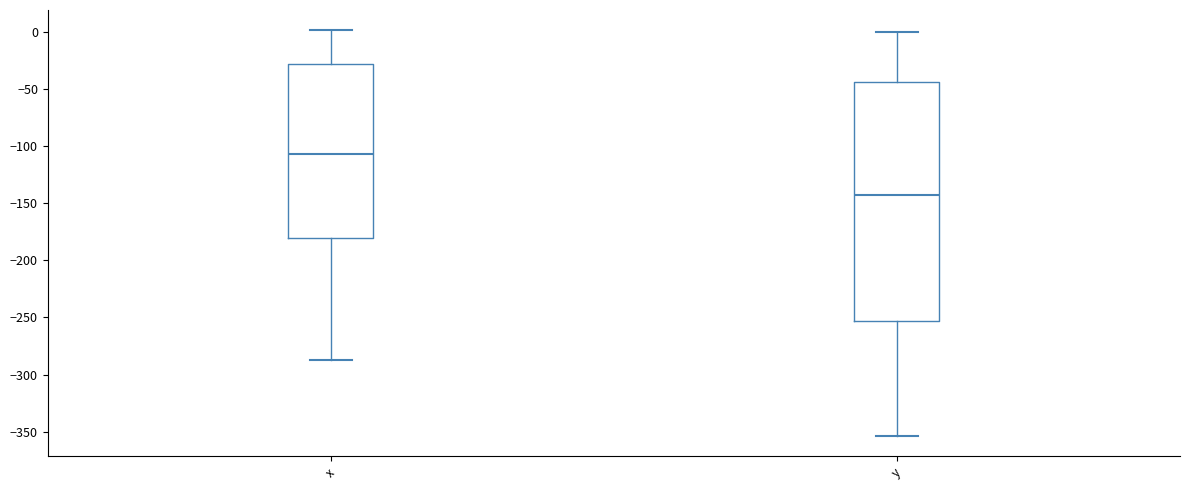

Reading left to right, read every box against the y-axis: the position of its median line, the range the box covers, and the ends of its whiskers. The values are not printed on the chart, so give them approximately, as read against the axis.

x: median -105, box -180 to -30, whiskers -285 to 0
y: median -145, box -255 to -45, whiskers -355 to 0